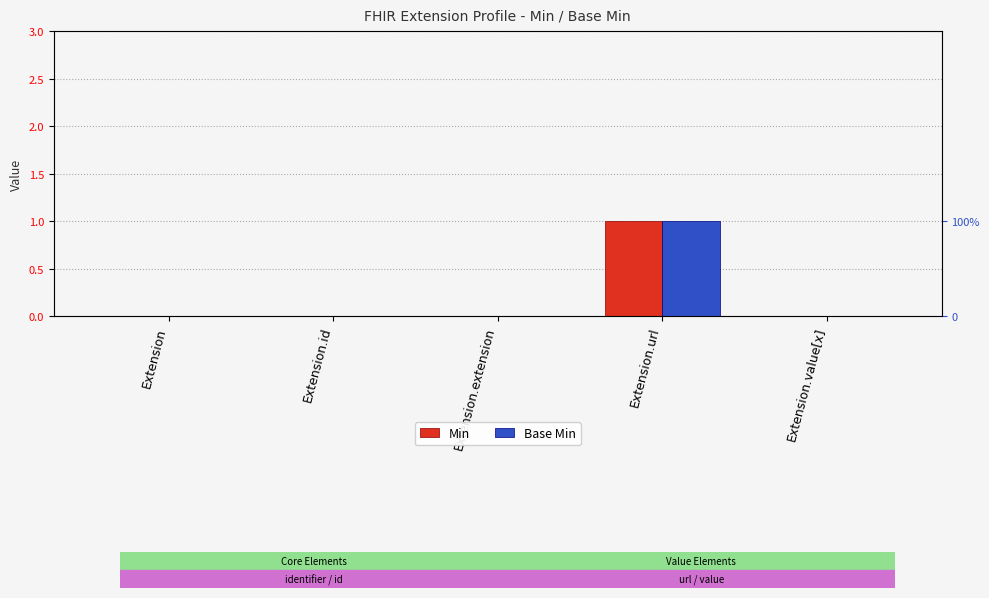

True or false: Base Min has a value of 0 at Extension.

True